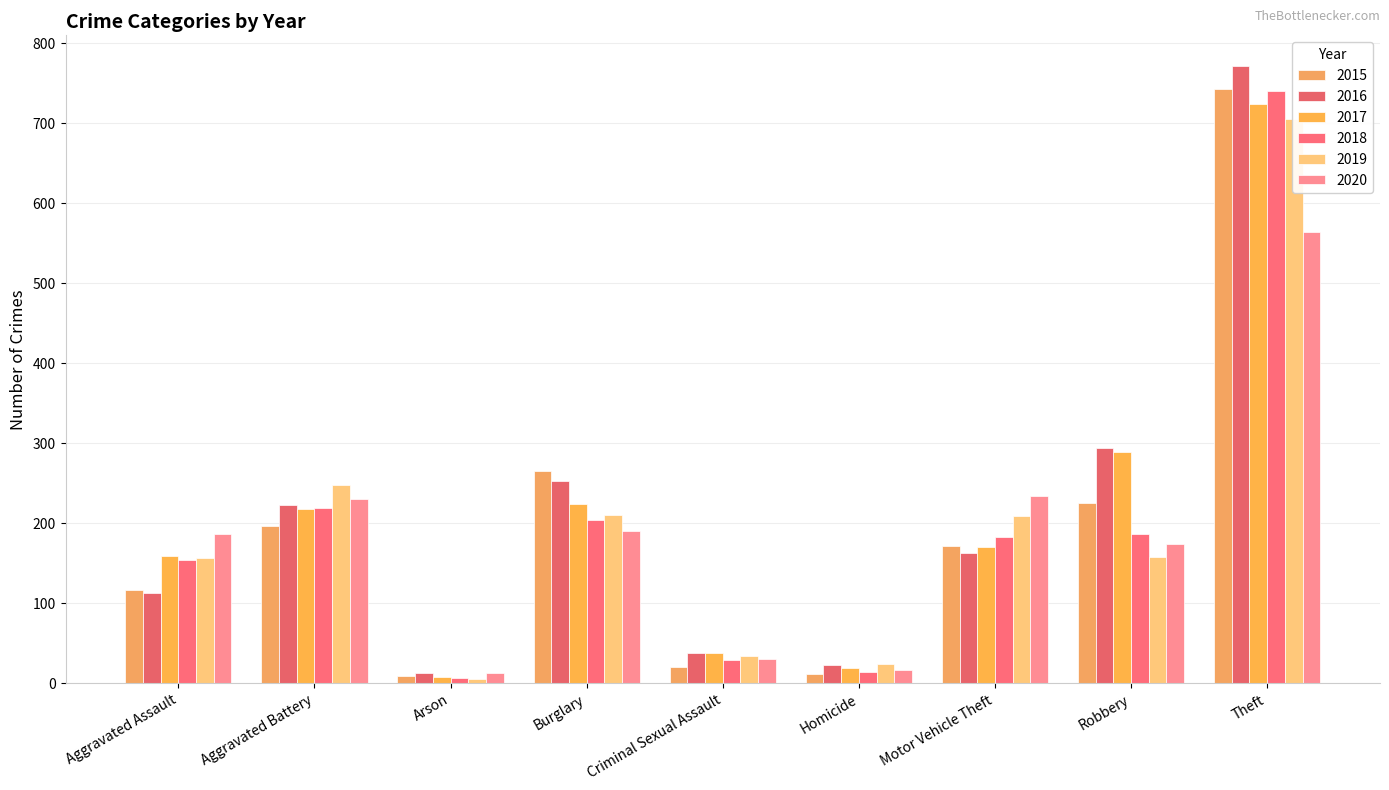

What position from the right is Criminal Sexual Assault?

5